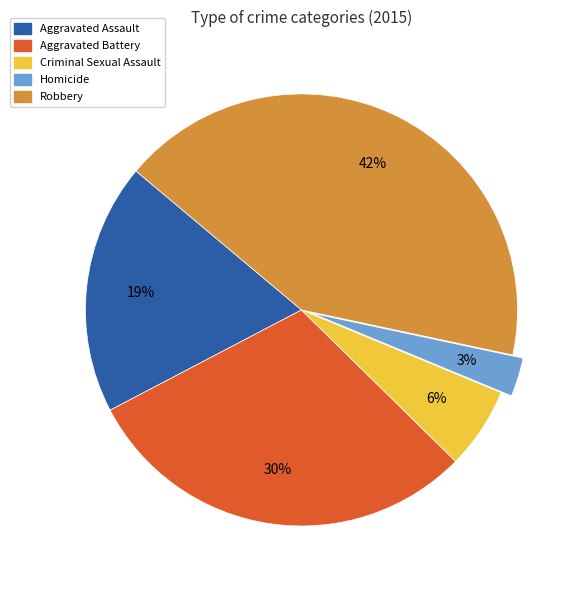

Is it true that Aggravated Battery is 42% of the pie?

False